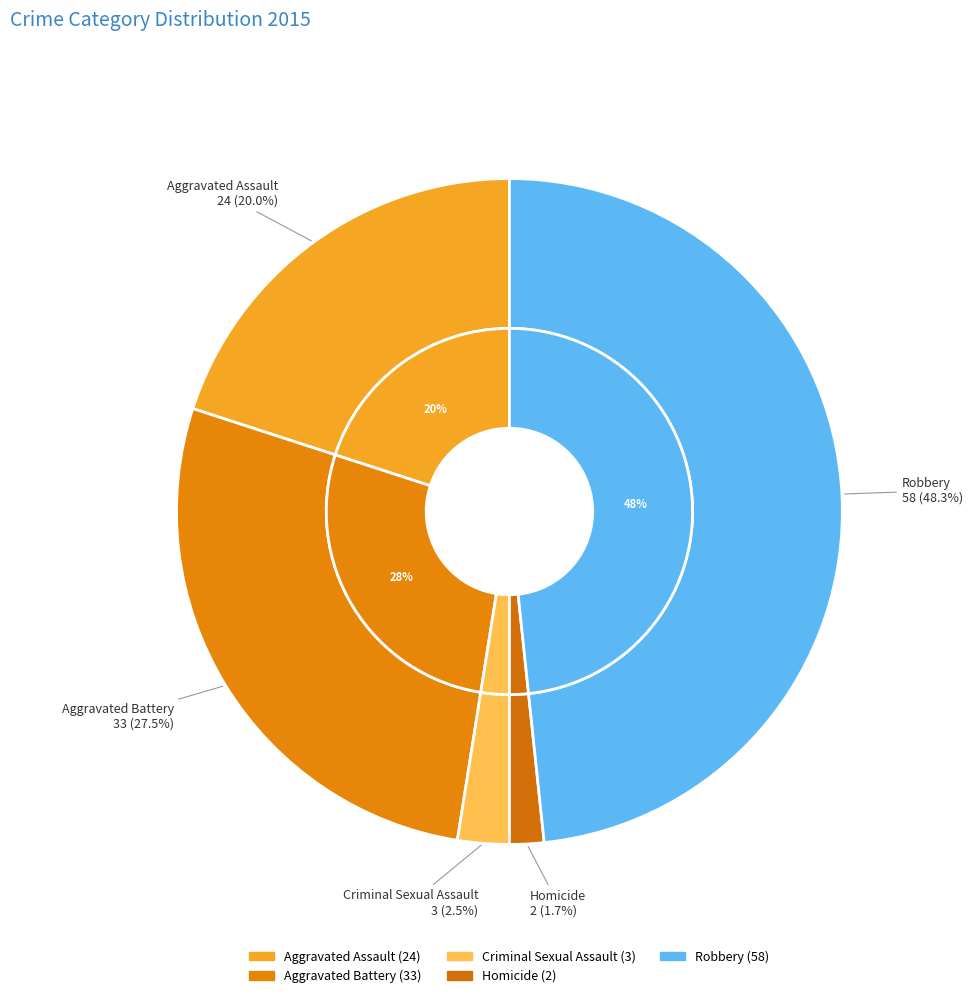

To the nearest percent, what percentage of the pie is Aggravated Battery?

28%